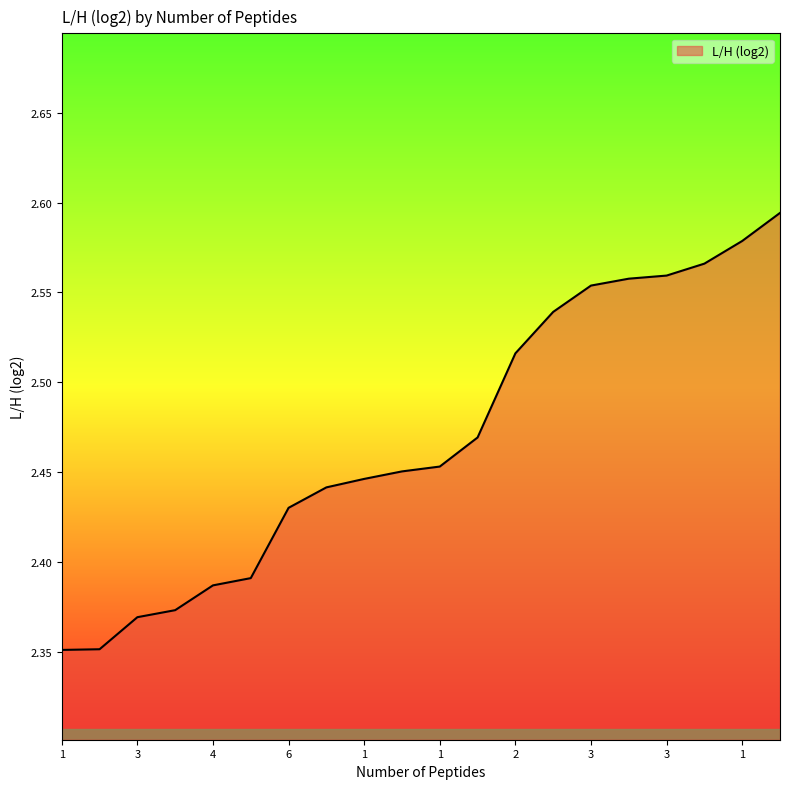

What is the label of the 11th point from the left?

1